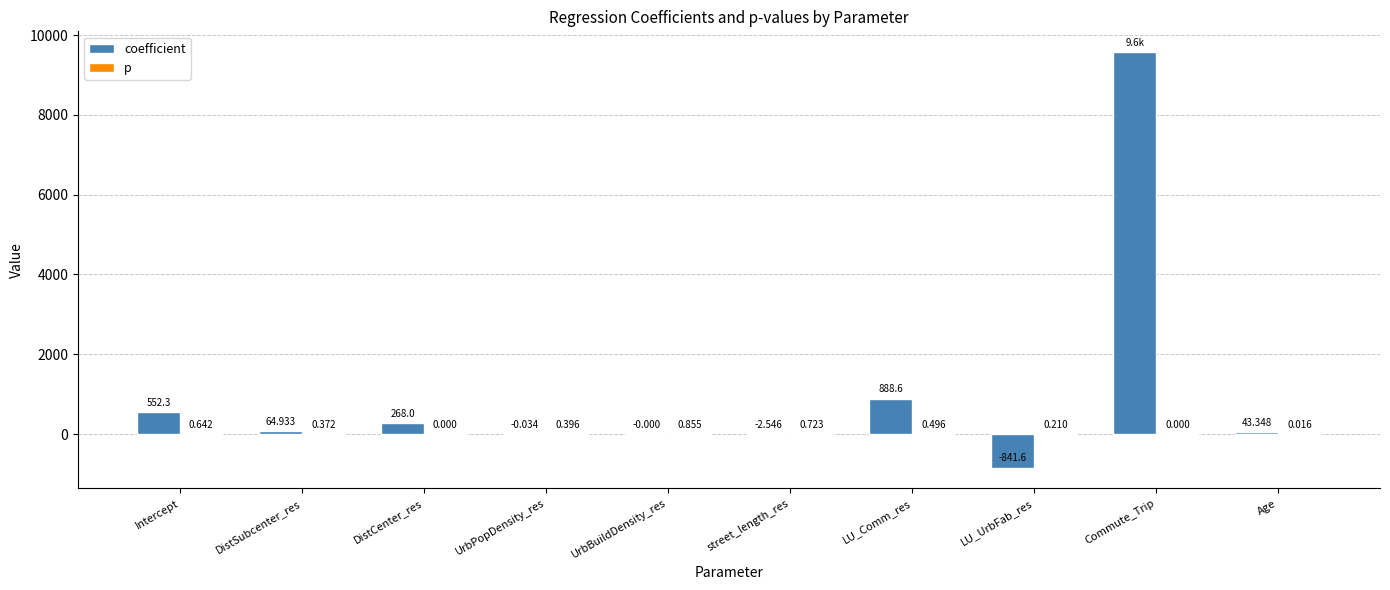

Which series changed the most between street_length_res and LU_Comm_res?

coefficient